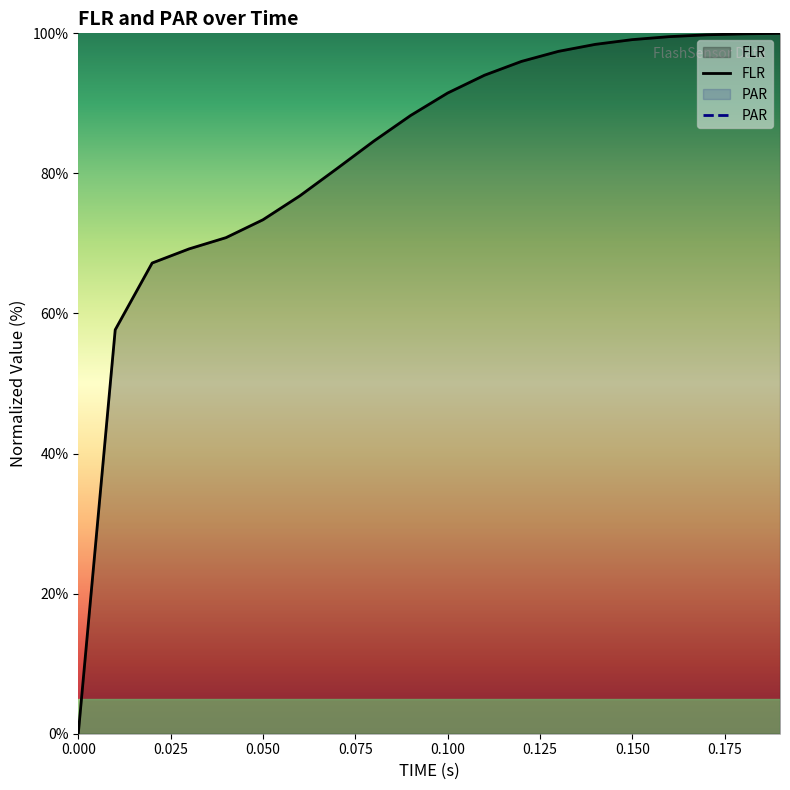

At which label does the data first exceed 91?

0.1